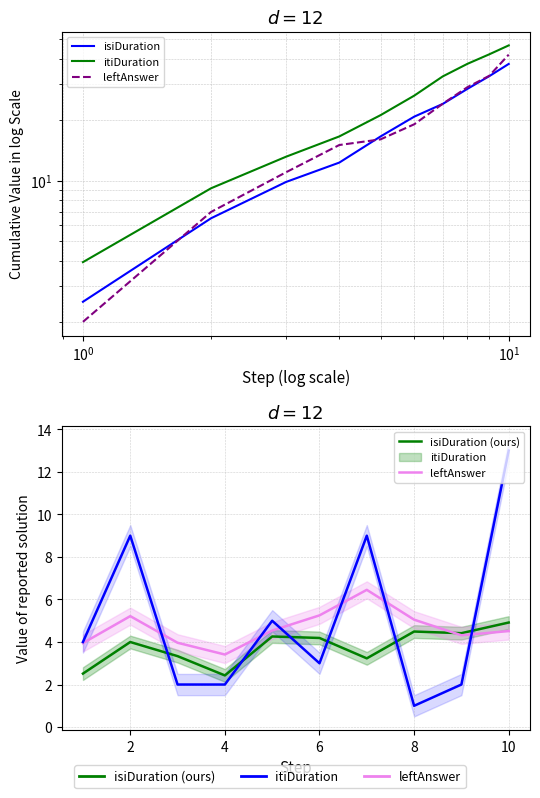

Which series changed the most between $\mathdefault{10^{-1}}$ and $\mathdefault{10^{1}}$?

leftAnswer